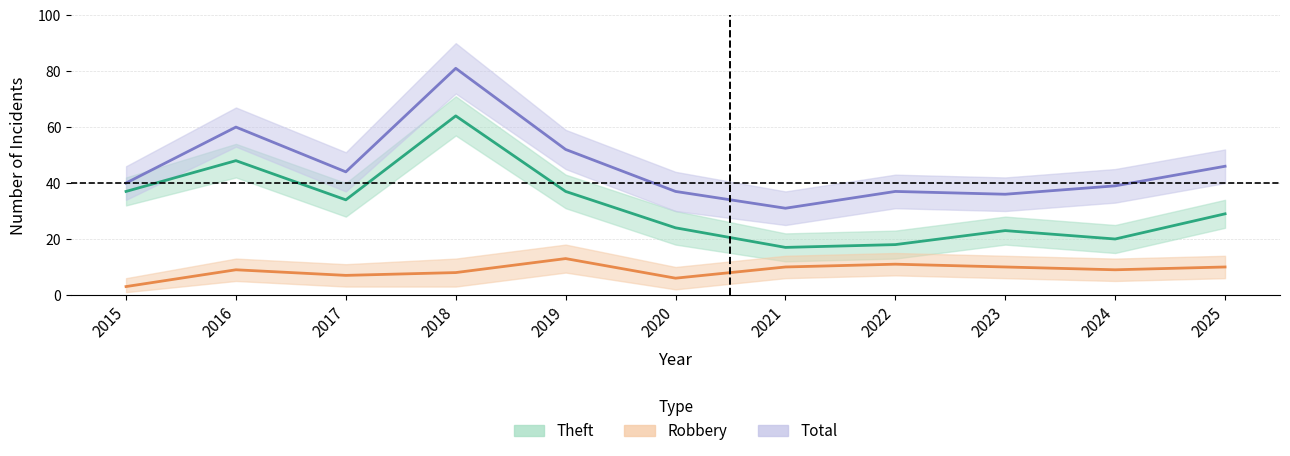

How many data points in Total are above 40?

5